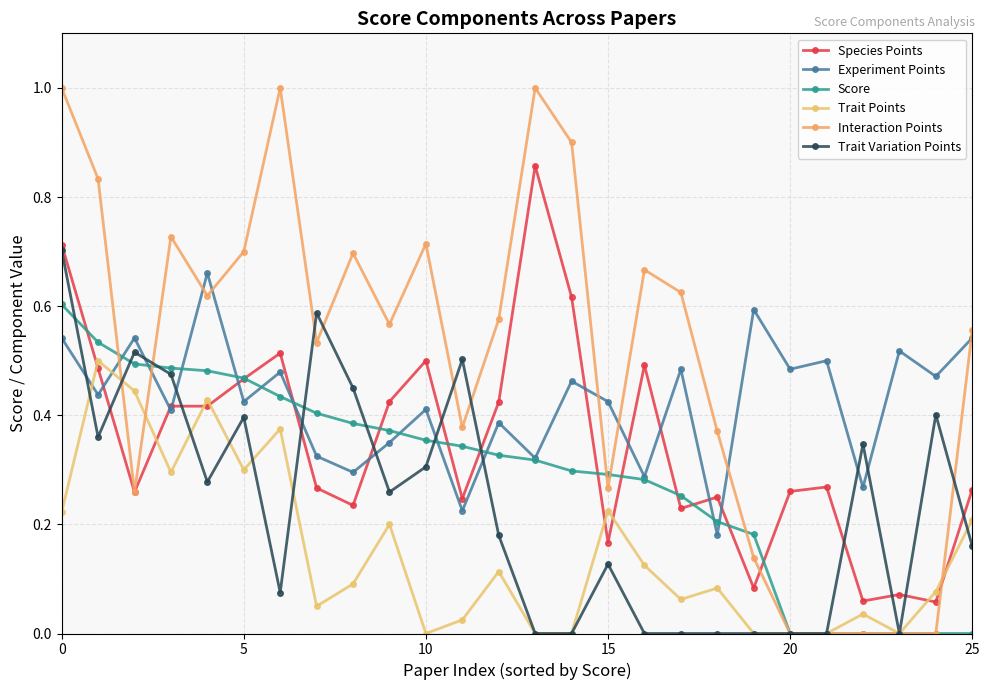

How many data points does each series have?

26